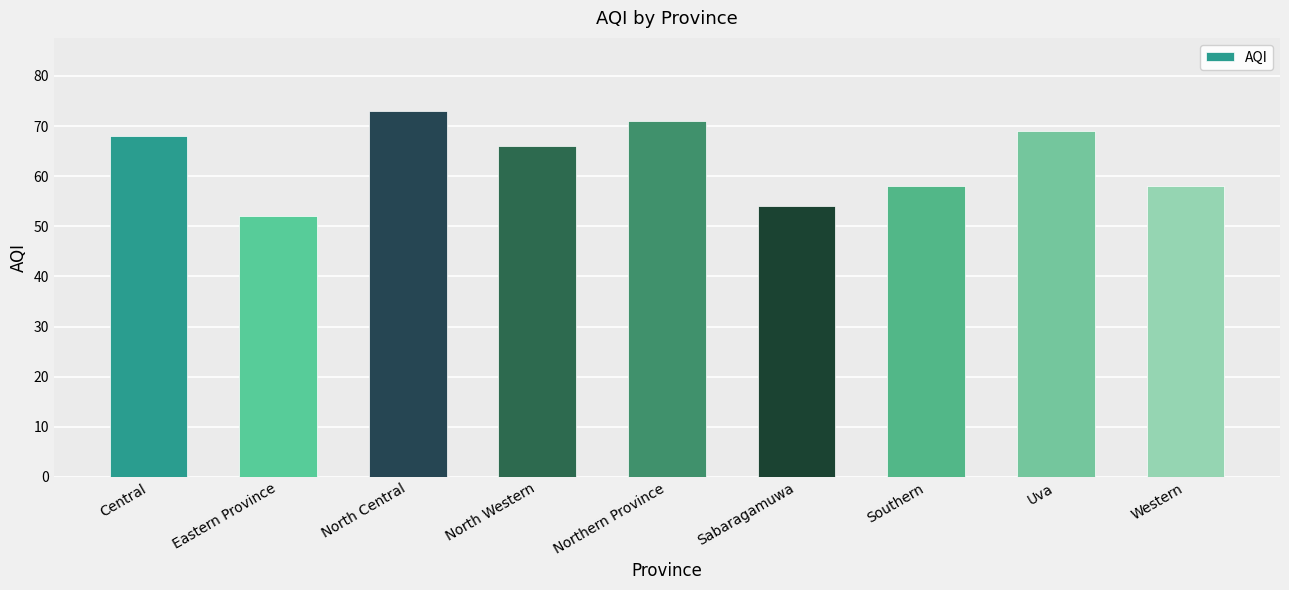

Which label corresponds to the largest value in the chart?

North Central